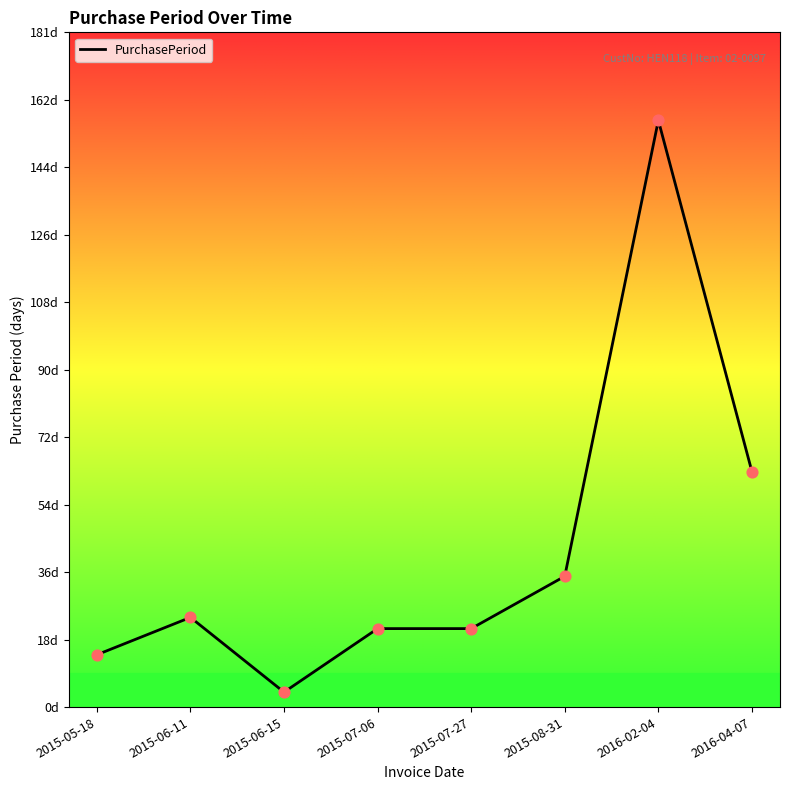

Is this an area chart (filled region under the line)?

No